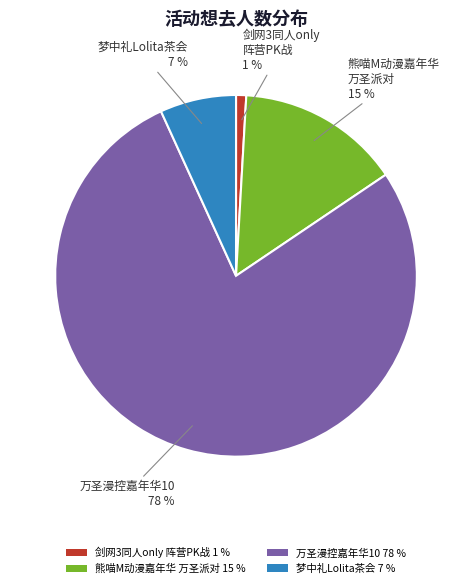

What is the largest slice in the pie chart?

万圣漫控嘉年华10 78 %